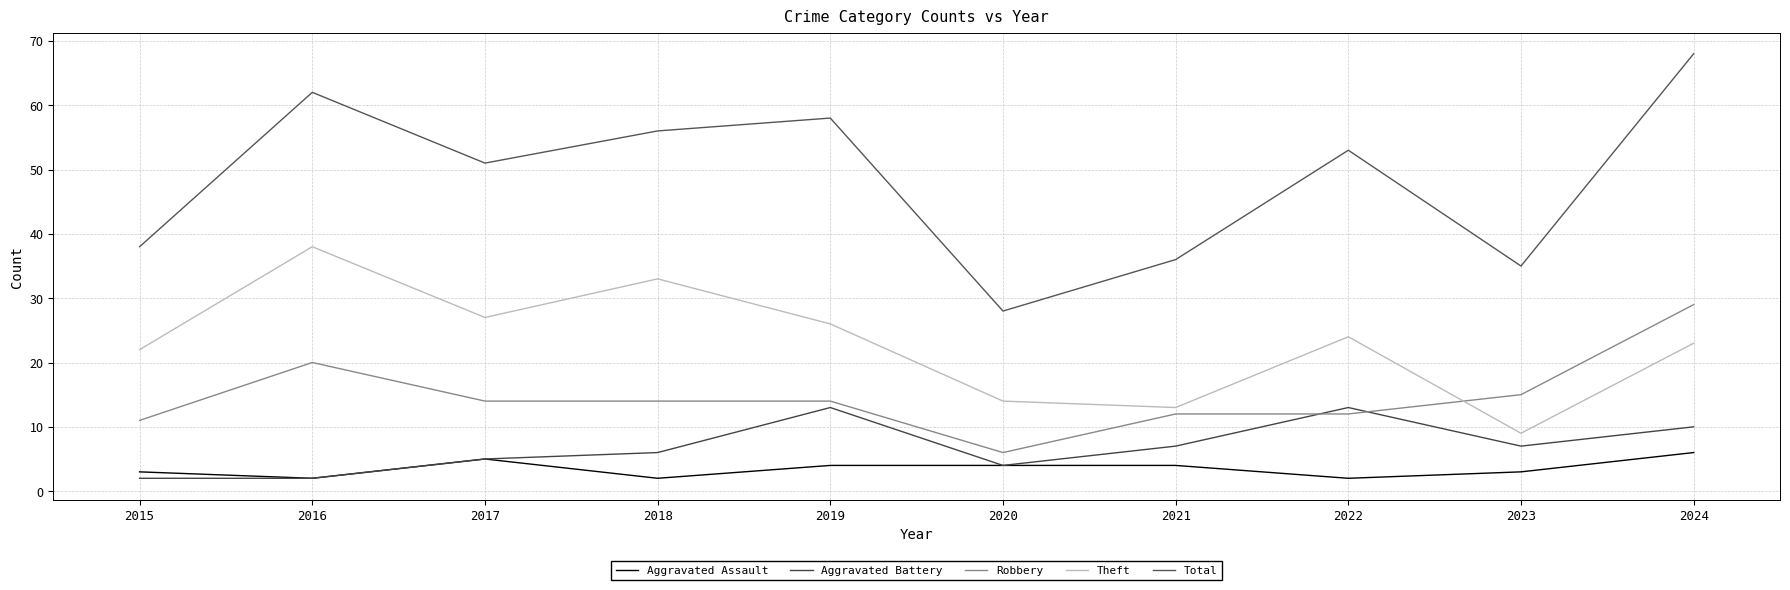

Is it true that Aggravated Assault equals 2 at 2018?

True